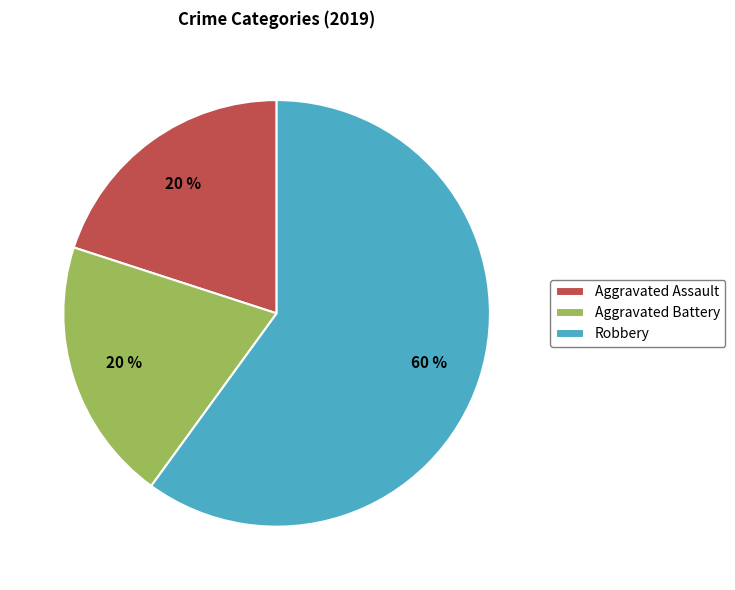

Which slice is the largest?

Robbery